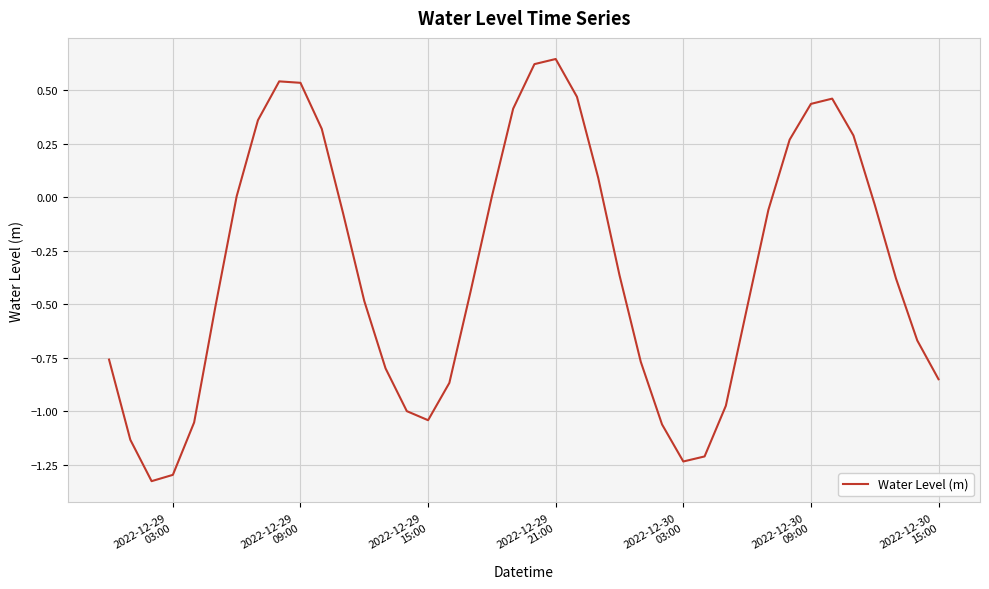

How many lines are shown in the chart?

1